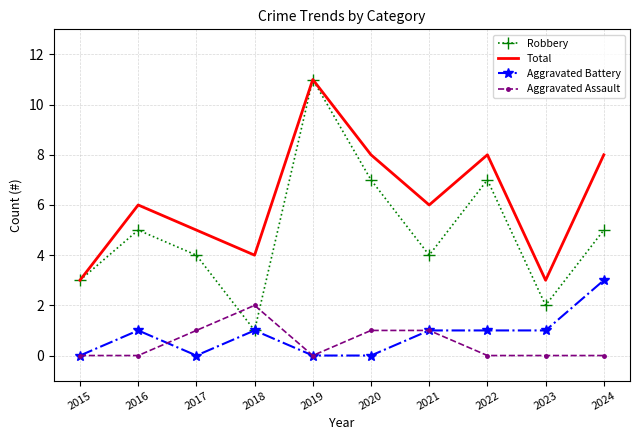

True or false: Aggravated Assault and Total cross at least once.

False